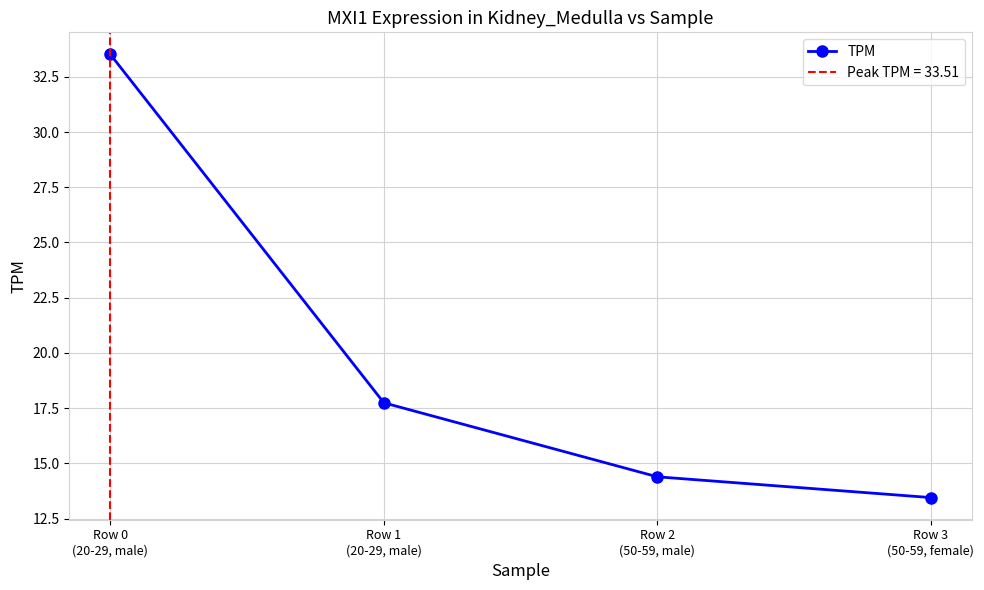

Is this an area chart (filled region under the line)?

No